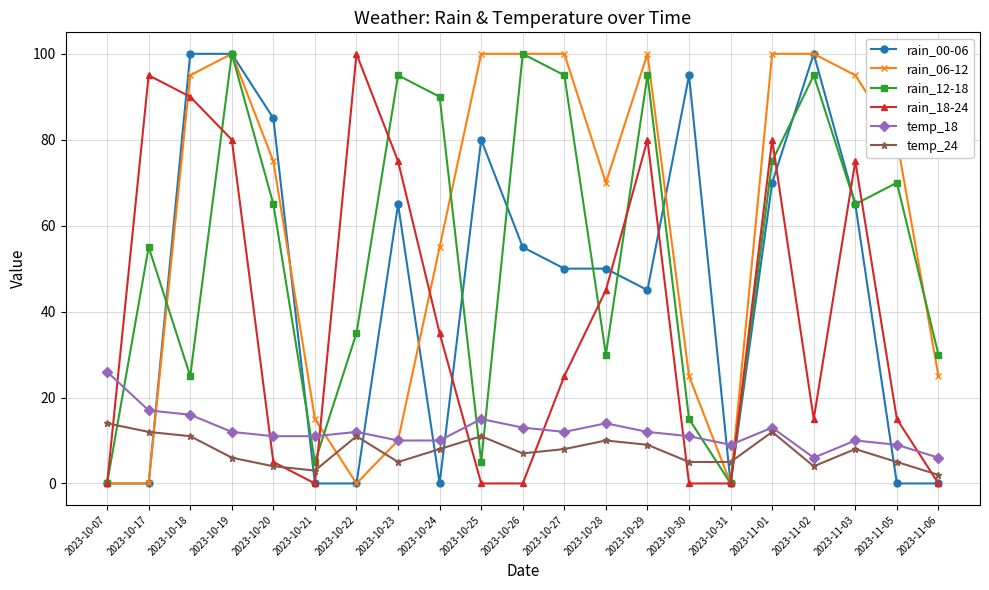

True or false: rain_18-24 has more than 2 interior local peaks.

True